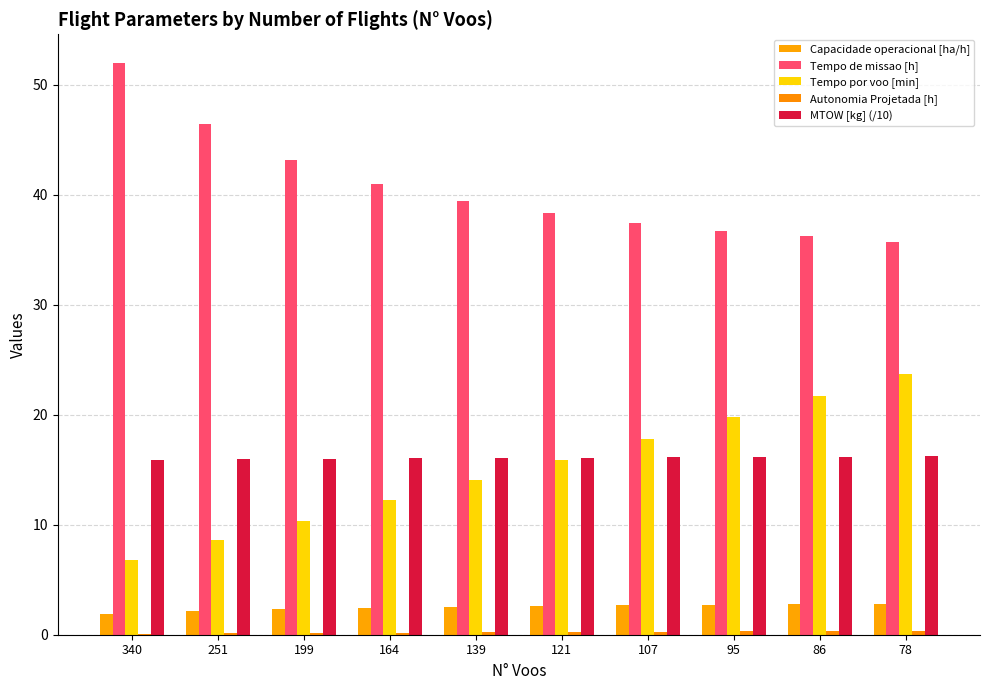

Reading left to right, extract all data points from this chart.

Capacidade operacional [ha/h]: 1.9	2.2	2.3	2.4	2.5	2.6	2.7	2.7	2.8	2.8
Tempo de missao [h]: 52.0	46.4	43.1	41.0	39.4	38.3	37.5	36.7	36.2	35.7
Tempo por voo [min]: 6.8	8.6	10.4	12.2	14.1	15.9	17.8	19.8	21.7	23.7
Autonomia Projetada [h]: 0.1	0.1	0.2	0.2	0.2	0.2	0.3	0.3	0.3	0.3
MTOW [kg] (/10): 15.9	15.9	16.0	16.0	16.1	16.1	16.1	16.2	16.2	16.2